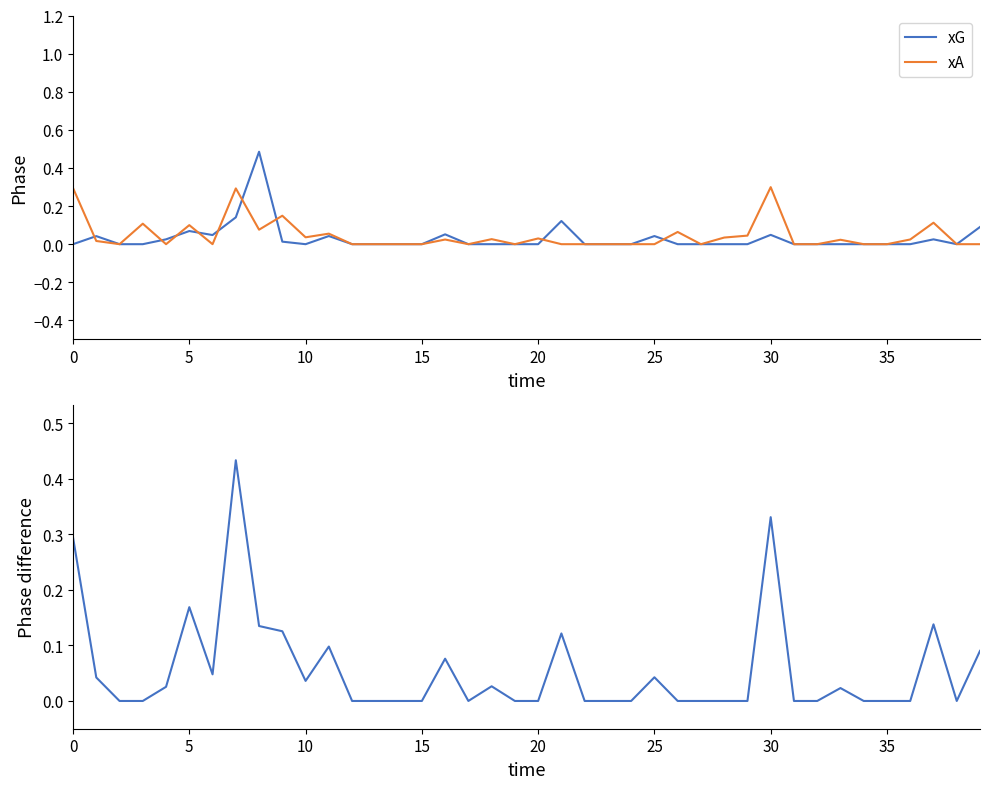

Reading left to right, what are all the values shown in this chart?

xG: 0.0	0.0	0.0	0.0	0.0	0.1	0.0	0.1	0.5	0.0	0.0	0.0	0.0	0.0	0.0	0.0	0.1	0.0	0.0	0.0	0.0	0.1	0.0	0.0	0.0	0.0	0.0	0.0	0.0	0.0	0.0	0.0	0.0	0.0	0.0	0.0	0.0	0.0	0.0	0.1
xA: 0.3	0.0	0.0	0.1	0.0	0.1	0.0	0.3	0.1	0.1	0.0	0.1	0.0	0.0	0.0	0.0	0.0	0.0	0.0	0.0	0.0	0.0	0.0	0.0	0.0	0.0	0.1	0.0	0.0	0.0	0.3	0.0	0.0	0.0	0.0	0.0	0.0	0.1	0.0	0.0
xGChain - xGBuildup: 0.3	0.0	0.0	0.0	0.0	0.2	0.0	0.4	0.1	0.1	0.0	0.1	0.0	0.0	0.0	0.0	0.1	0.0	0.0	0.0	0.0	0.1	0.0	0.0	0.0	0.0	0.0	0.0	0.0	0.0	0.3	0.0	0.0	0.0	0.0	0.0	0.0	0.1	0.0	0.1